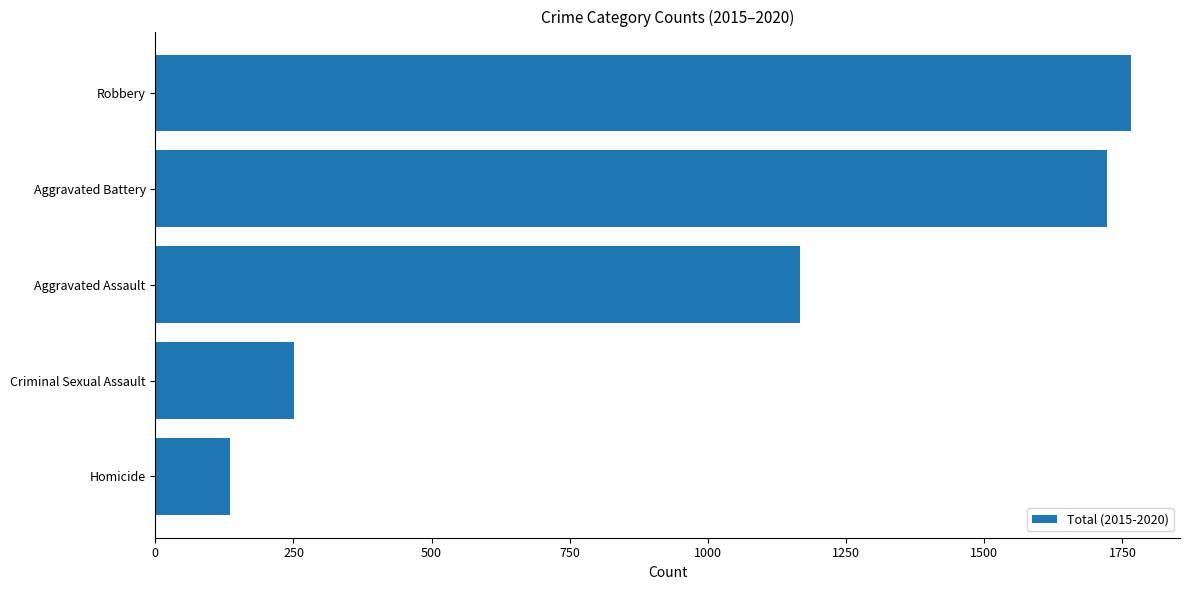

At which label is the value closest to 951?

Aggravated Assault